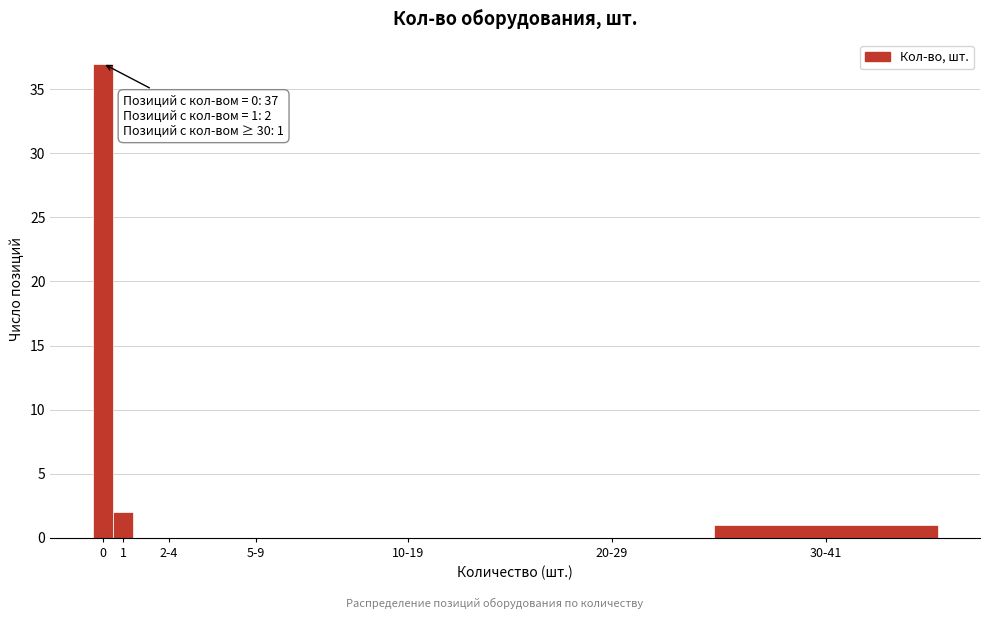

Reading left to right, extract all data points from this chart.

0=37	1=2	2-4=0	5-9=0	10-19=0	20-29=0	30-41=1